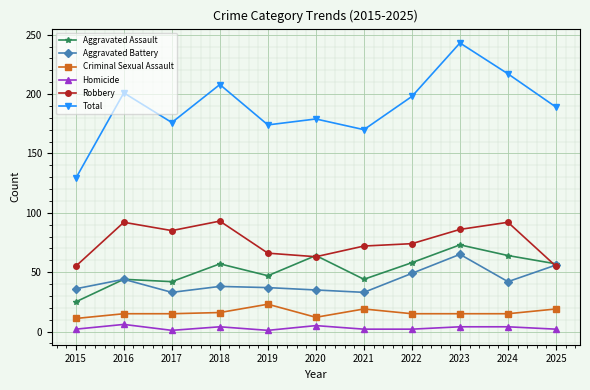

Which series changed the most between 2015 and 2018?

Total